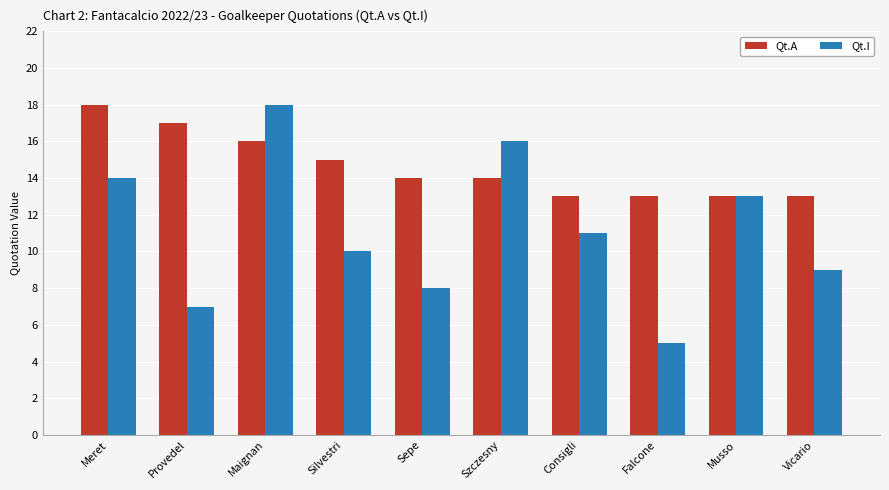

Which series has the widest spread of values?

Qt.I